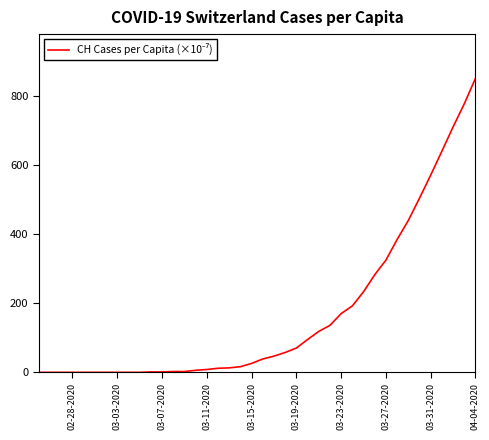

What is the difference between the maximum and minimum values?

850.0